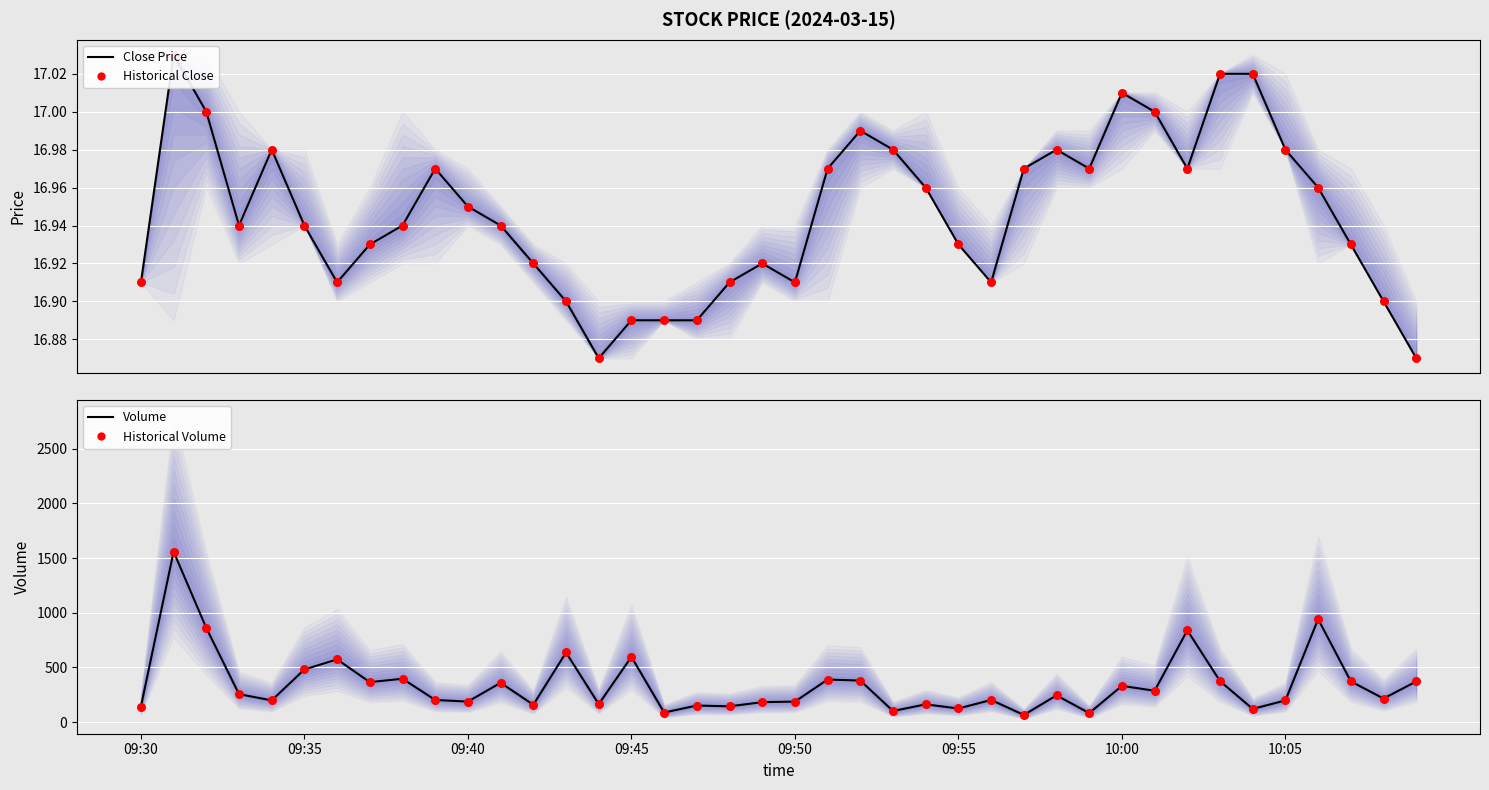

What are all the series names shown in the legend?

Close Price, Historical Close, Volume, Historical Volume